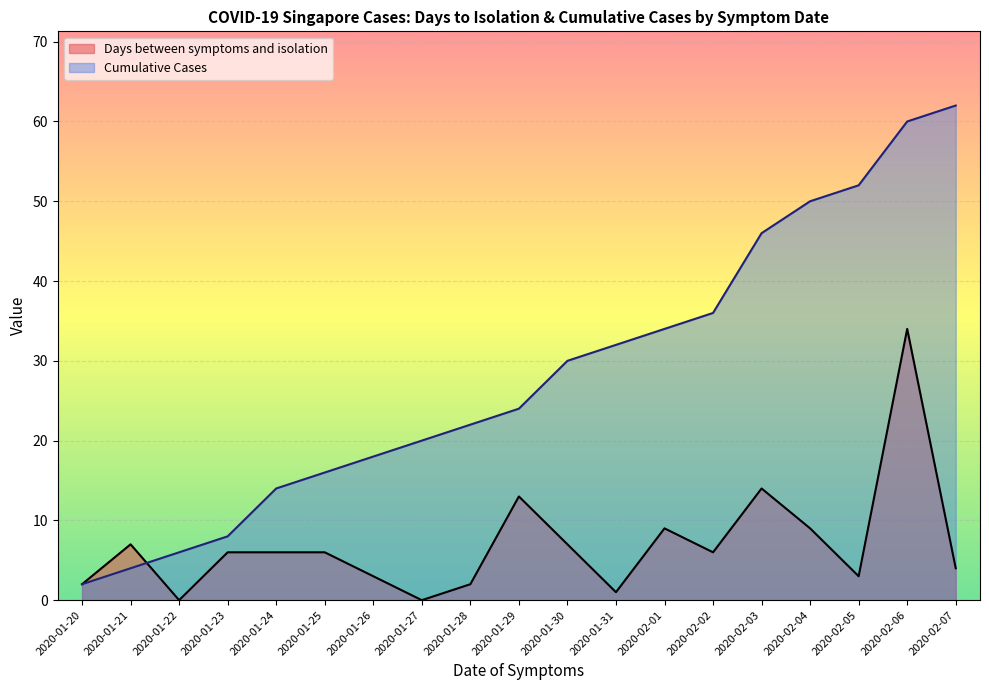

What is the sum of all Cumulative Cases values?

536